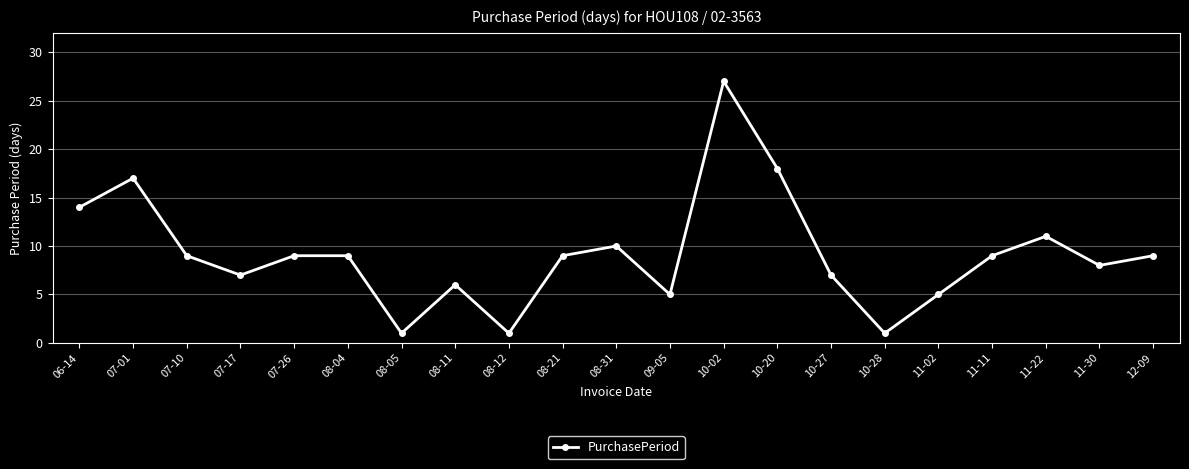

The value at 08-11 is 9. True or false?

False